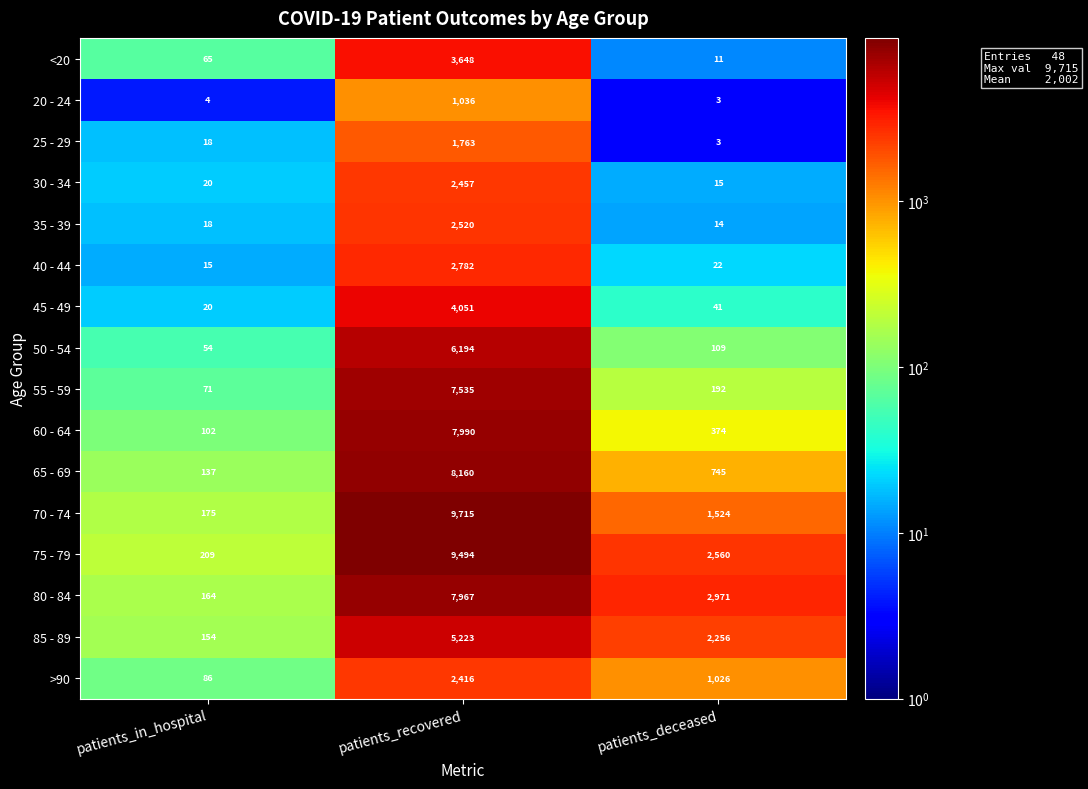

What is the maximum value shown in the chart?

9715